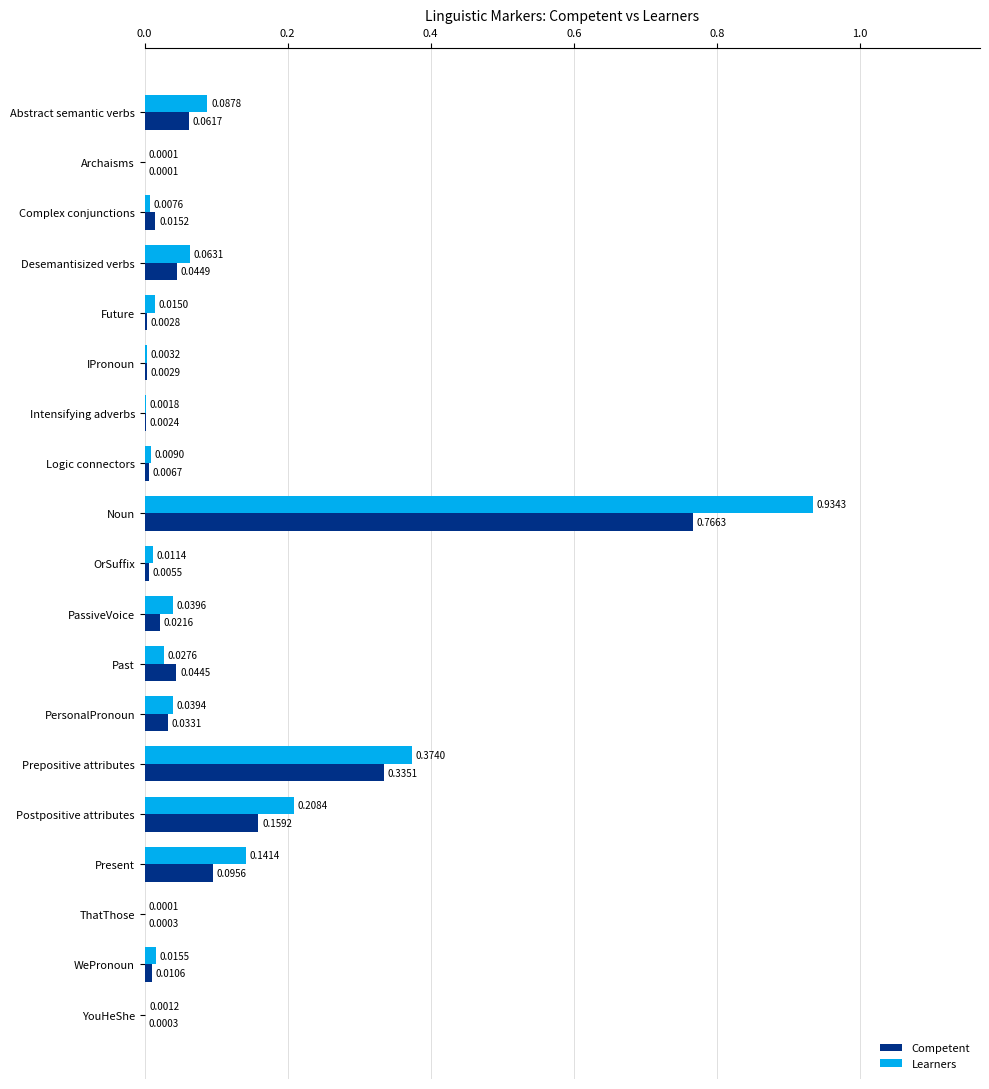

Which series changed the most between Intensifying adverbs and PersonalPronoun?

Learners